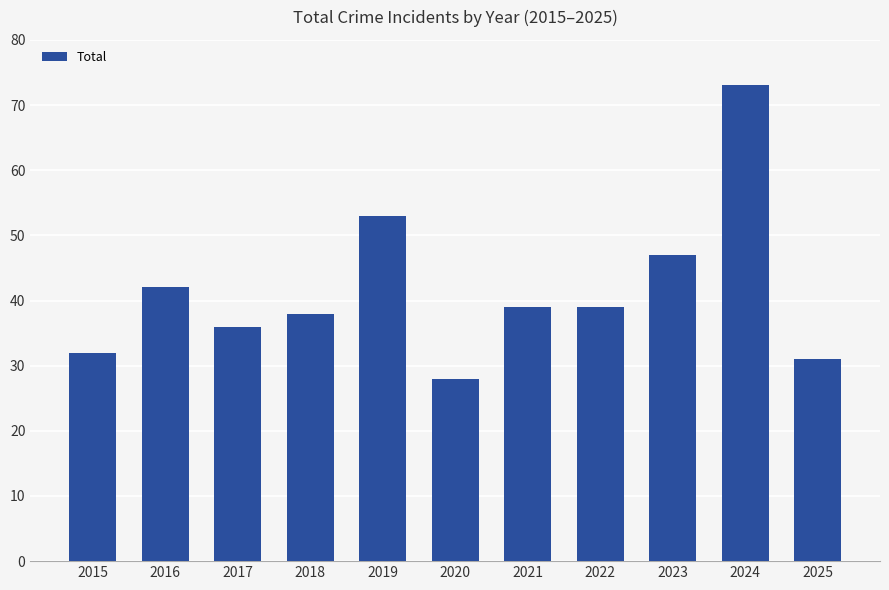

What is the difference between the second highest and minimum values?

25